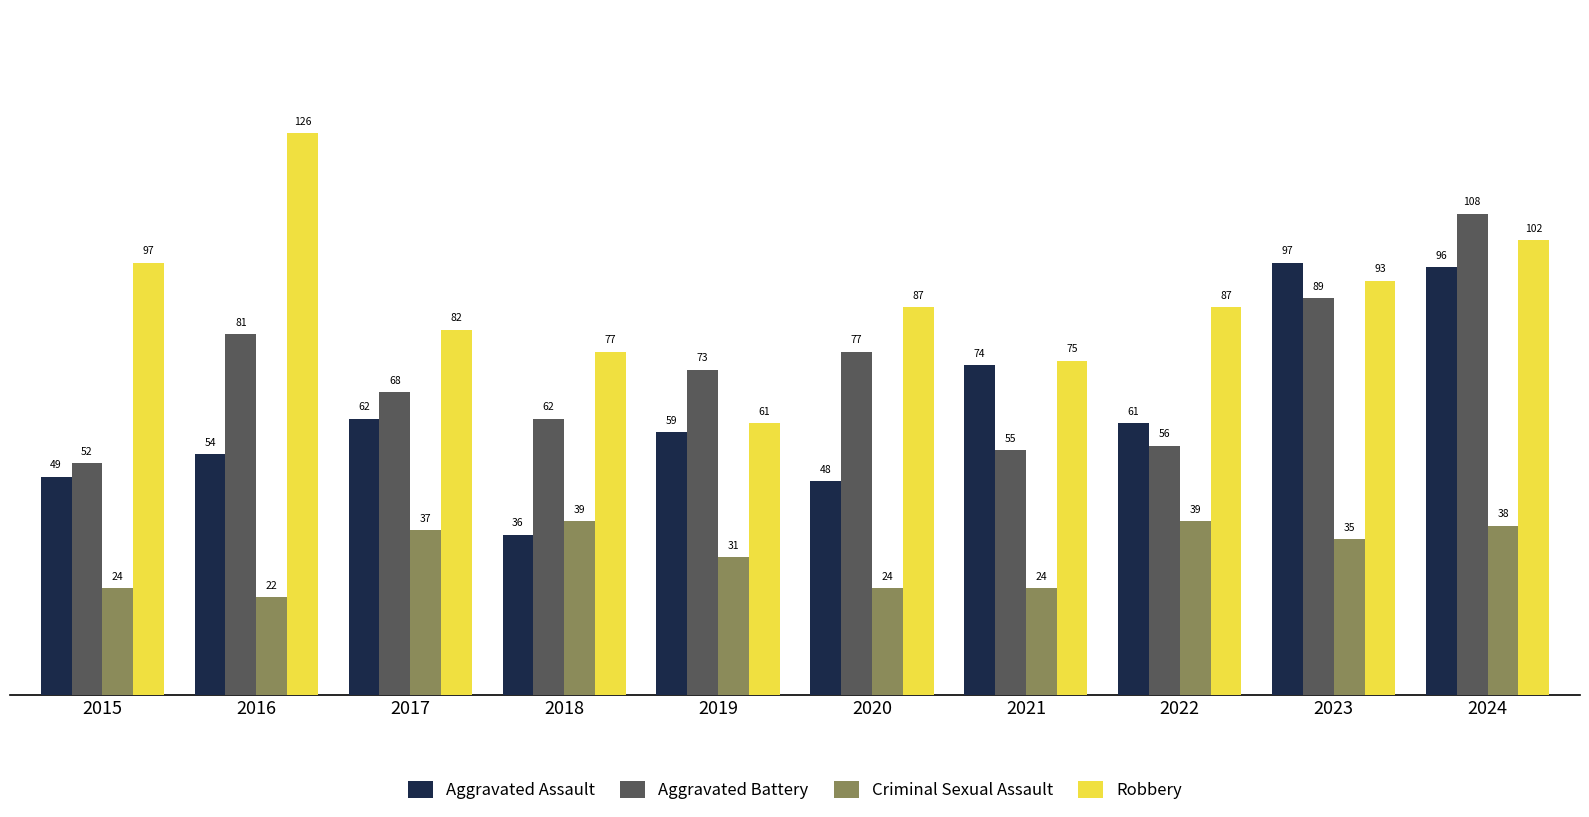

Reading left to right, transcribe all the data shown in this chart.

Aggravated Assault: 2015=49	2016=54	2017=62	2018=36	2019=59	2020=48	2021=74	2022=61	2023=97	2024=96
Aggravated Battery: 2015=52	2016=81	2017=68	2018=62	2019=73	2020=77	2021=55	2022=56	2023=89	2024=108
Criminal Sexual Assault: 2015=24	2016=22	2017=37	2018=39	2019=31	2020=24	2021=24	2022=39	2023=35	2024=38
Robbery: 2015=97	2016=126	2017=82	2018=77	2019=61	2020=87	2021=75	2022=87	2023=93	2024=102